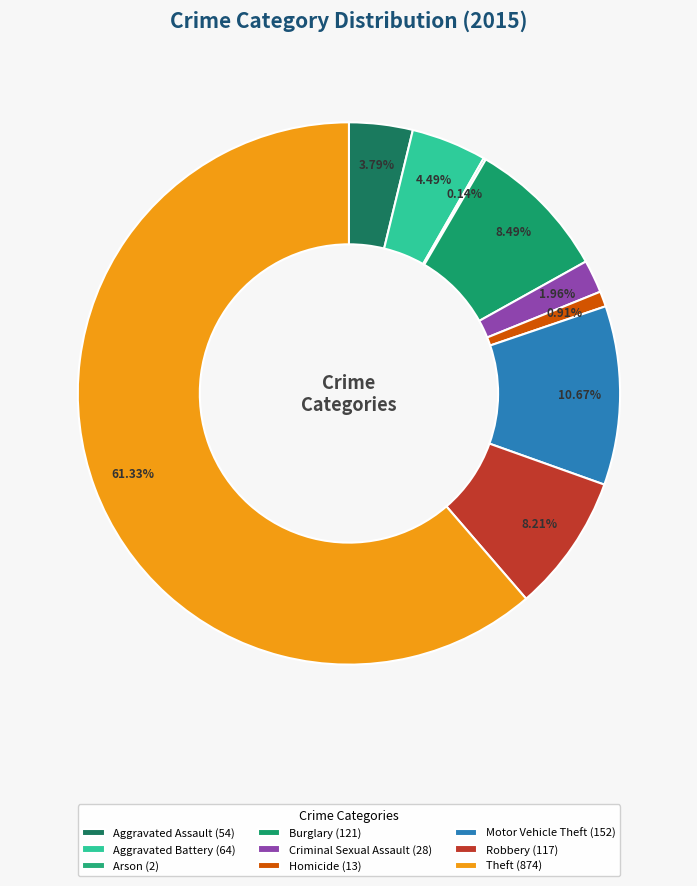

Approximately how many times larger is the value at Homicide compared to Criminal Sexual Assault?

0.5